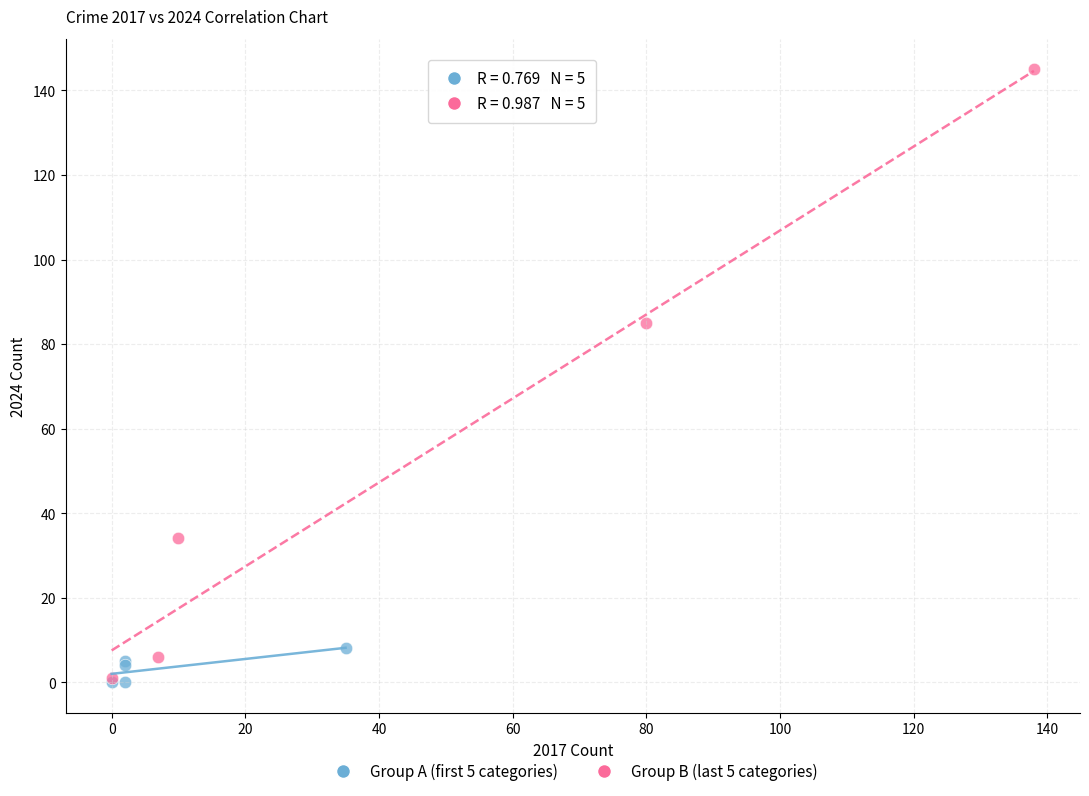

What are all the series names shown in the legend?

Group A (first 5 categories), Group B (last 5 categories)